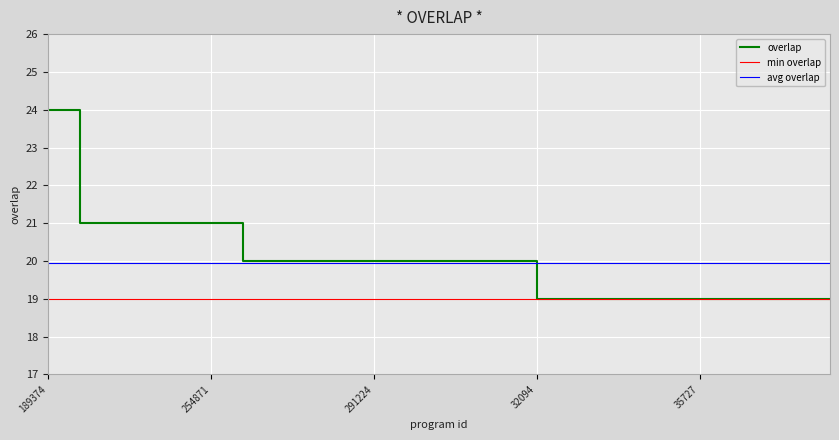

Reading left to right, transcribe all the data shown in this chart.

189374=24	254472=21	254682=21	254684=21	254870=21	254871=21	2597=20	97108=20	173142=20	184052=20	291224=20	291225=20	291226=20	341331=20	351856=20	32094=19	35711=19	35712=19	35719=19	35726=19	35727=19	35731=19	35737=19	35810=19	35815=19